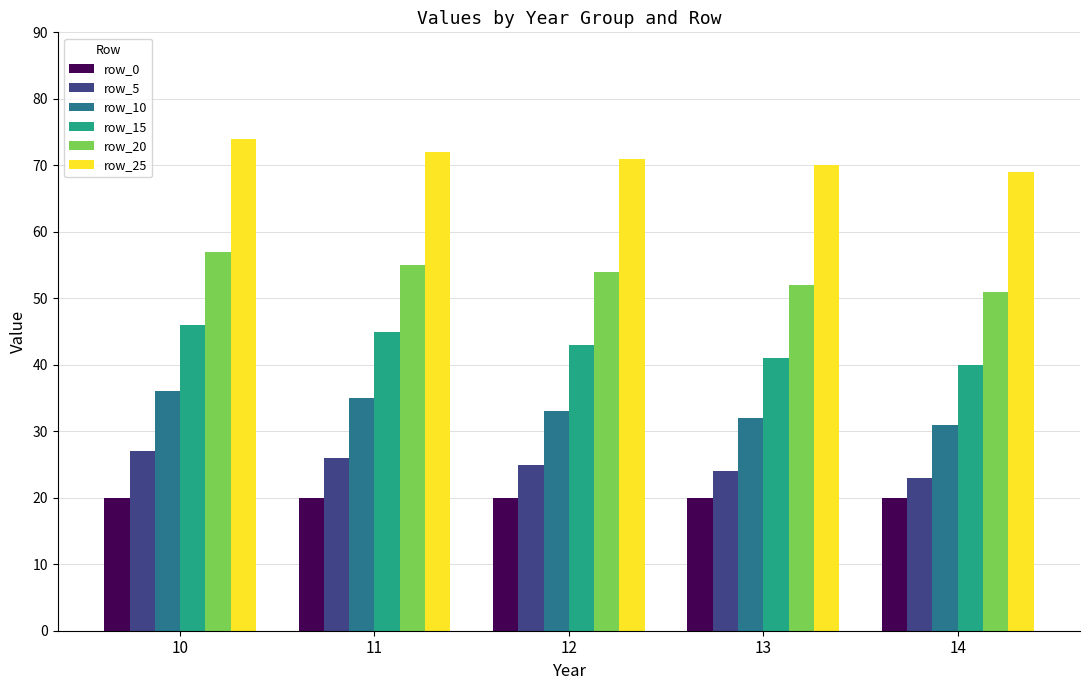

What is the approximate value of row_20 at 10?

57